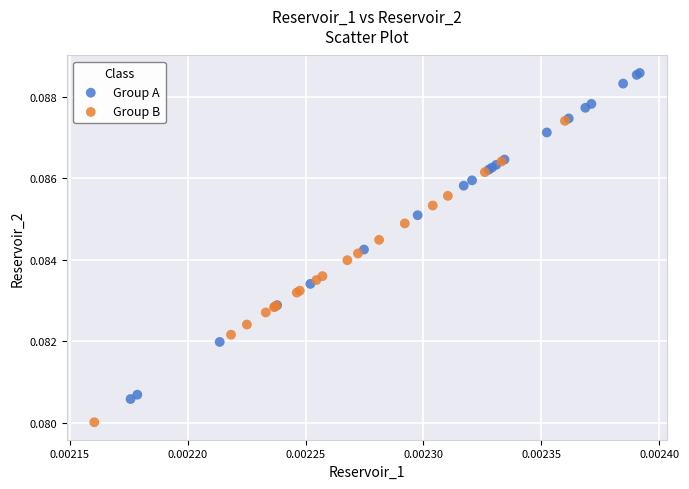

What are all the series names shown in the legend?

Group A, Group B